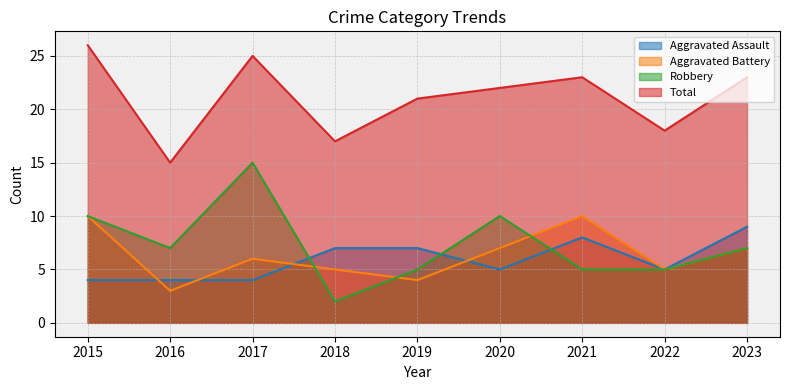

Count the number of data series in this chart.

4